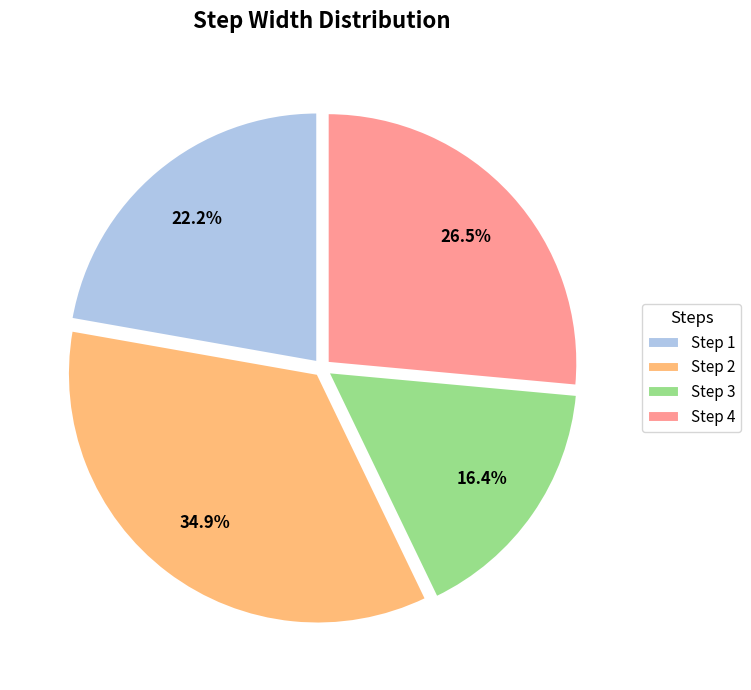

Do Step 4 and Step 3 together represent more than half of the pie?

No